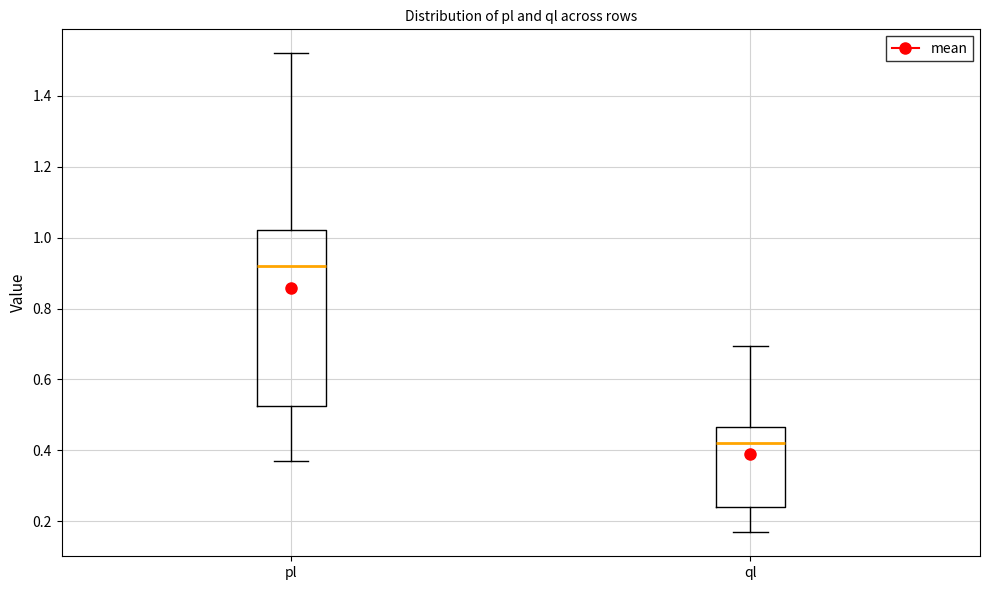

Reading left to right, read every box against the y-axis: the position of its median line, the range the box covers, and the ends of its whiskers. The values are not printed on the chart, so give them approximately, as read against the axis.

pl: median 0.92, box 0.52 to 1.02, whiskers 0.36 to 1.52
ql: median 0.42, box 0.24 to 0.46, whiskers 0.16 to 0.70